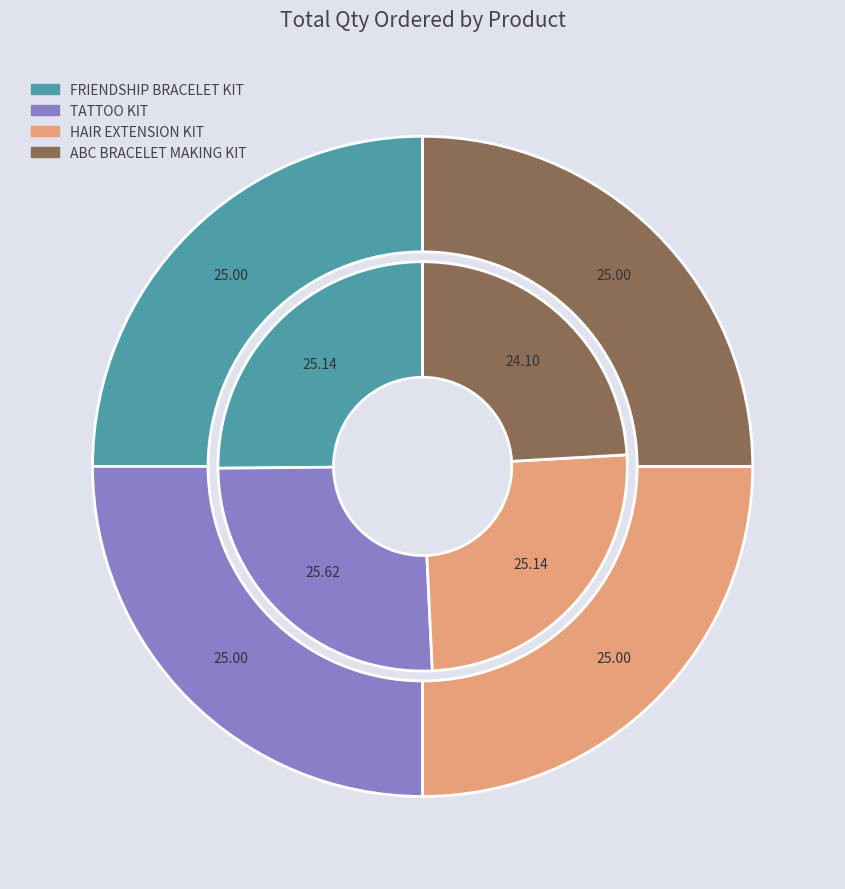

To the nearest percent, what is the average slice percentage?

25%